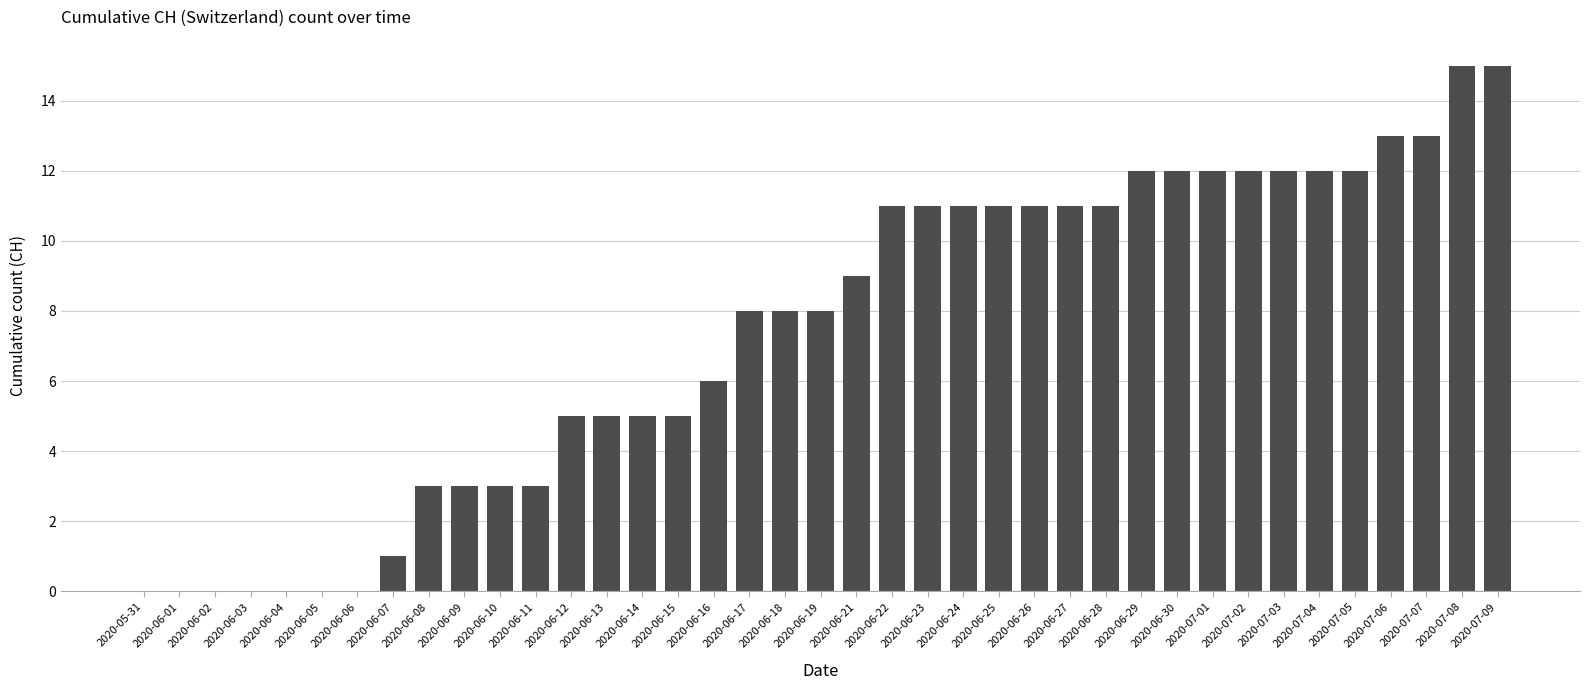

What is the sum of the values at 2020-07-06 and 2020-05-31?

13